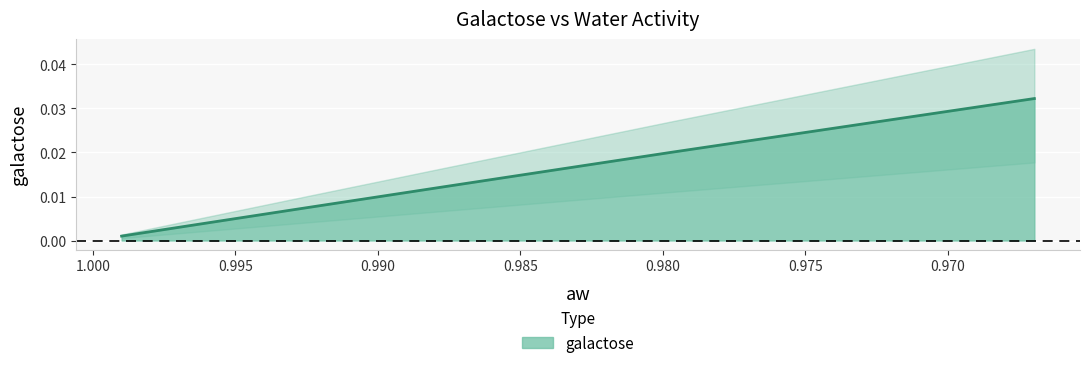

What is the label of the 3rd point from the right?

0.995